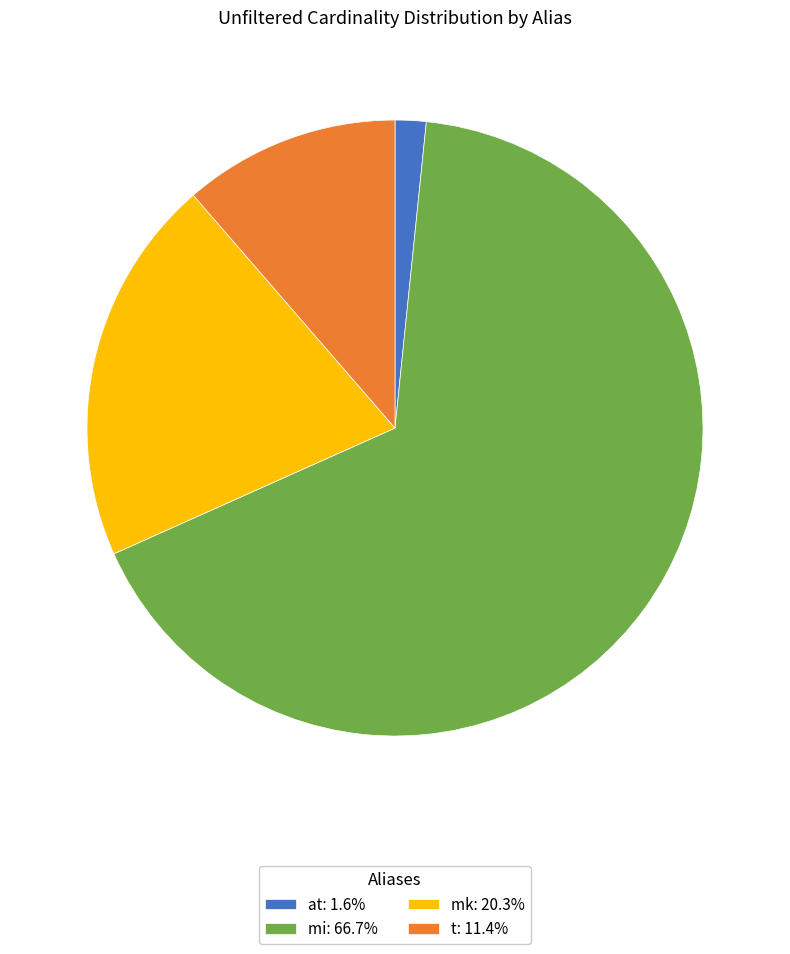

Do mi: 66.7% and t: 11.4% together represent more than half of the pie?

Yes